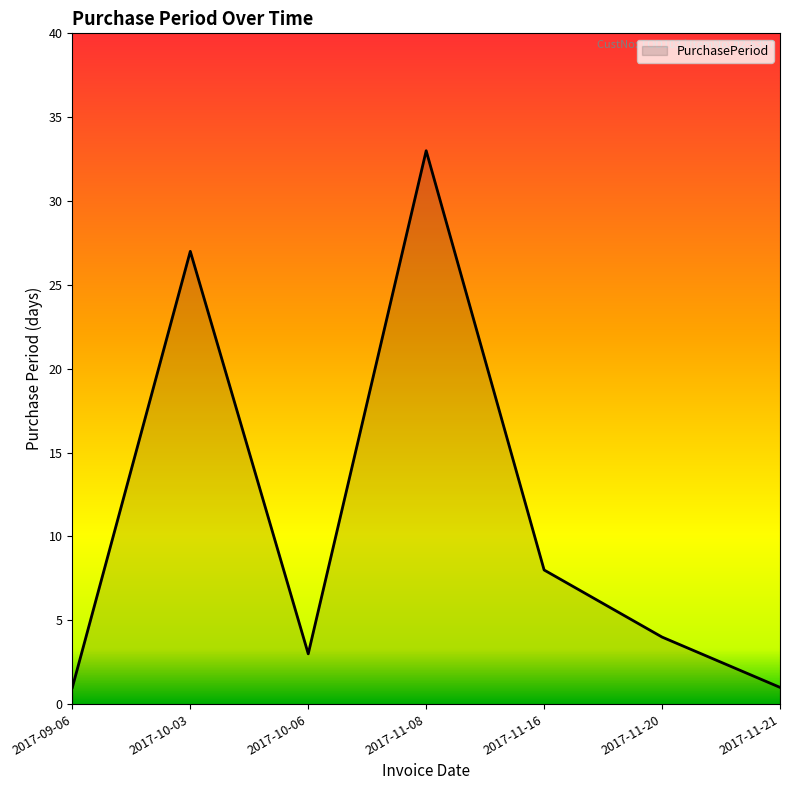

What position from the left is 2017-10-06?

3